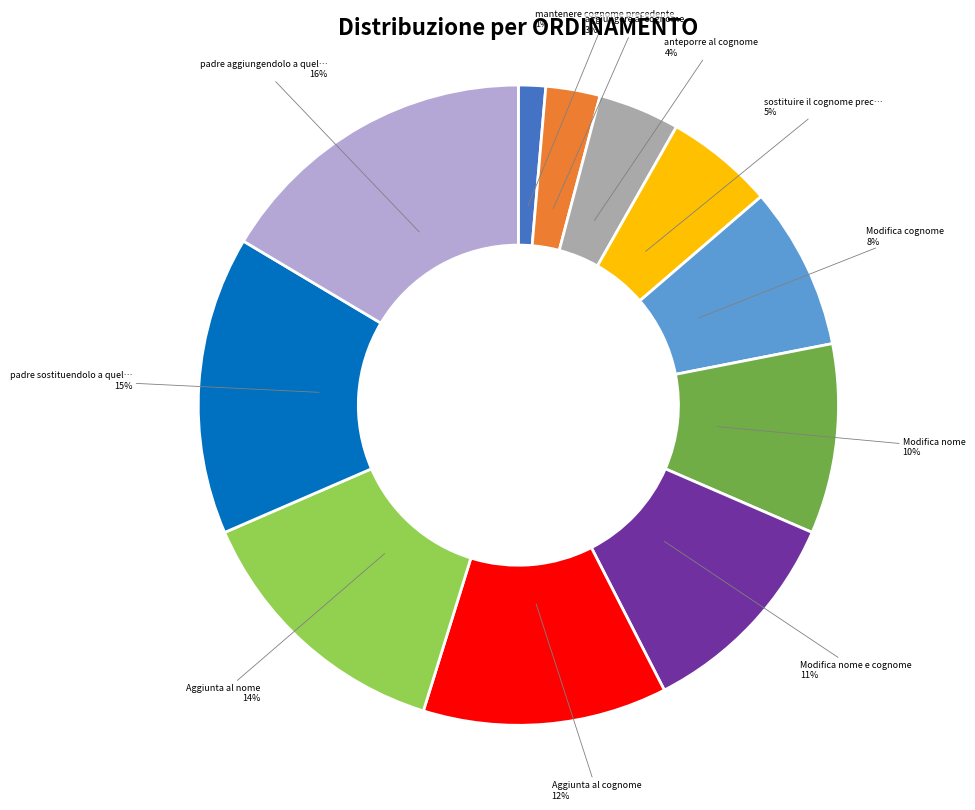

To the nearest percent, what is the difference between the largest and smallest slice percentages?

15%